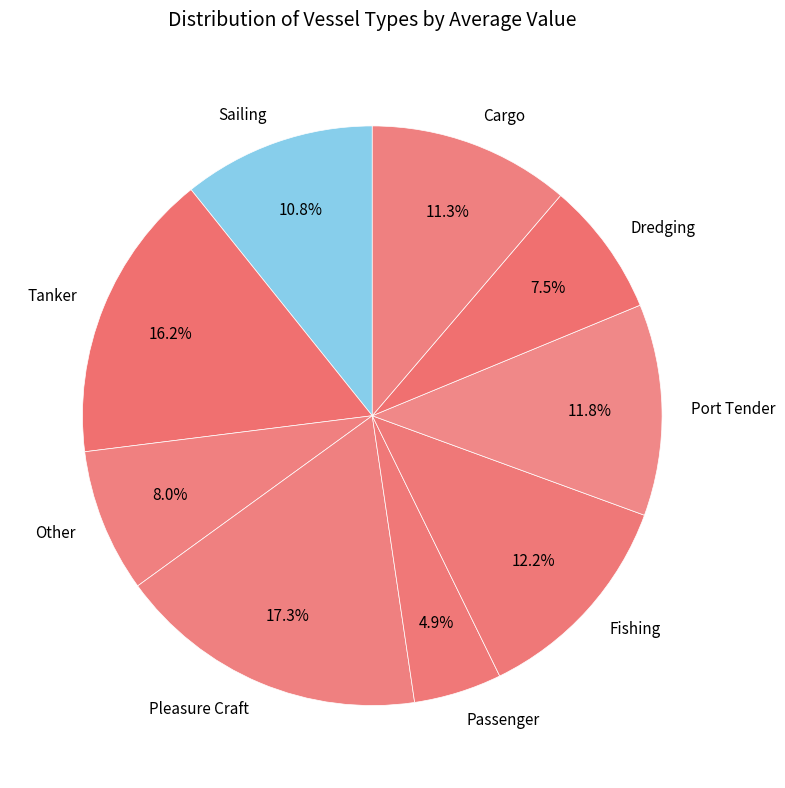

Does any single category account for the majority?

No